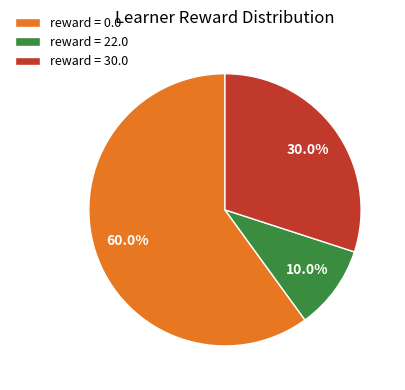

Approximately how many times larger is the value at reward = 22.0 compared to reward = 30.0?

0.3